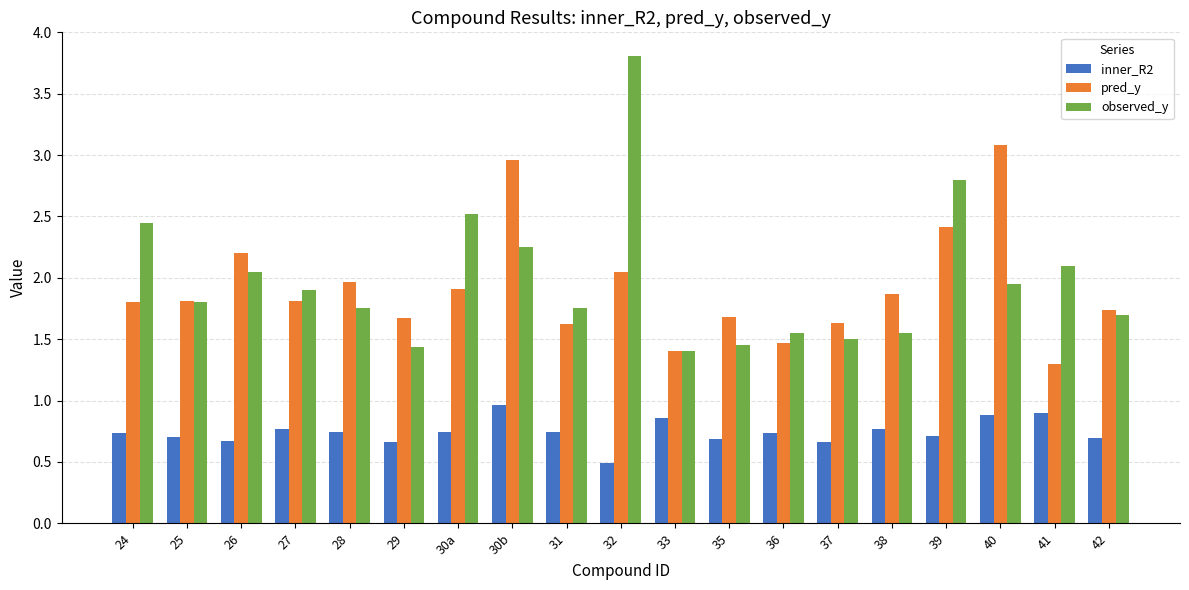

Which series has the widest spread of values?

observed_y